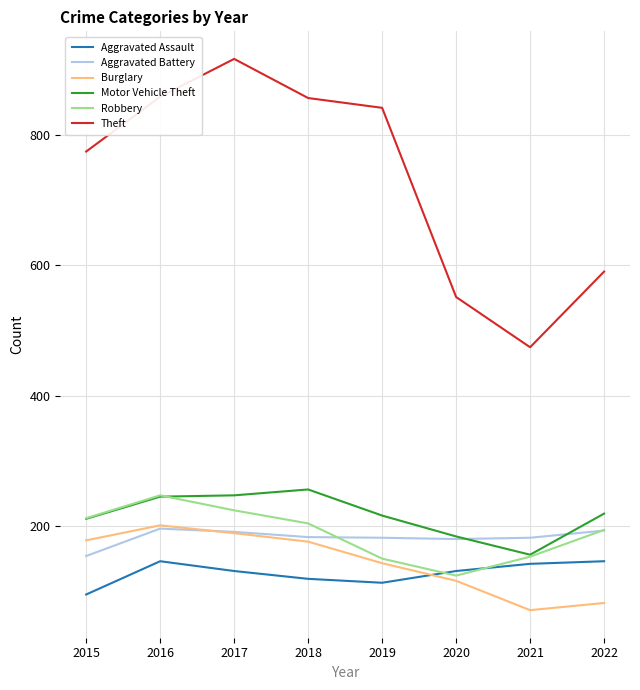

At how many categories does at least one series exceed 516?

7